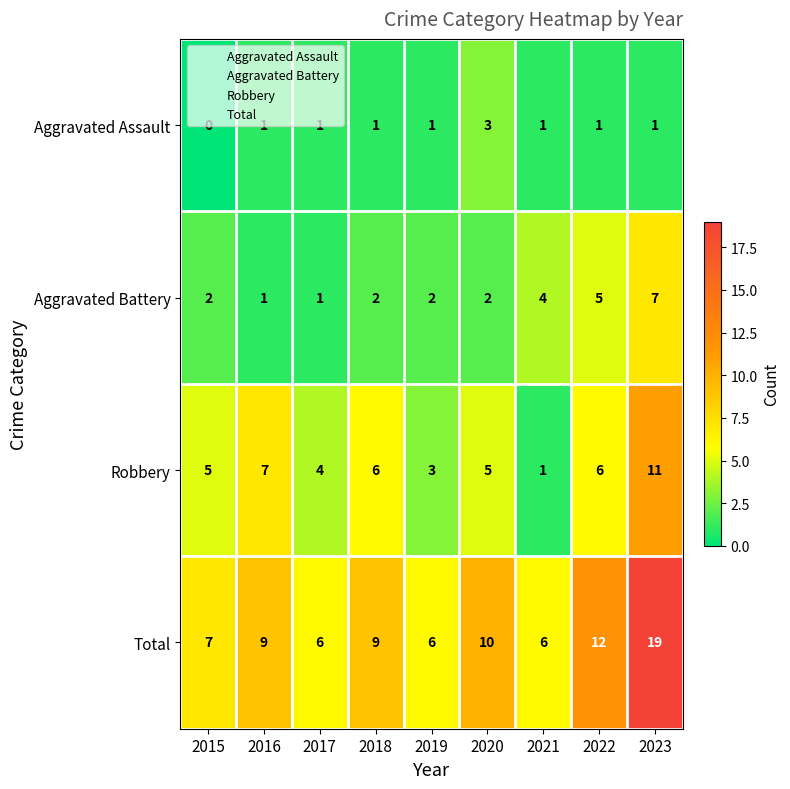

At 2015, list the series in order from largest to smallest.

Total, Robbery, Aggravated Battery, Aggravated Assault